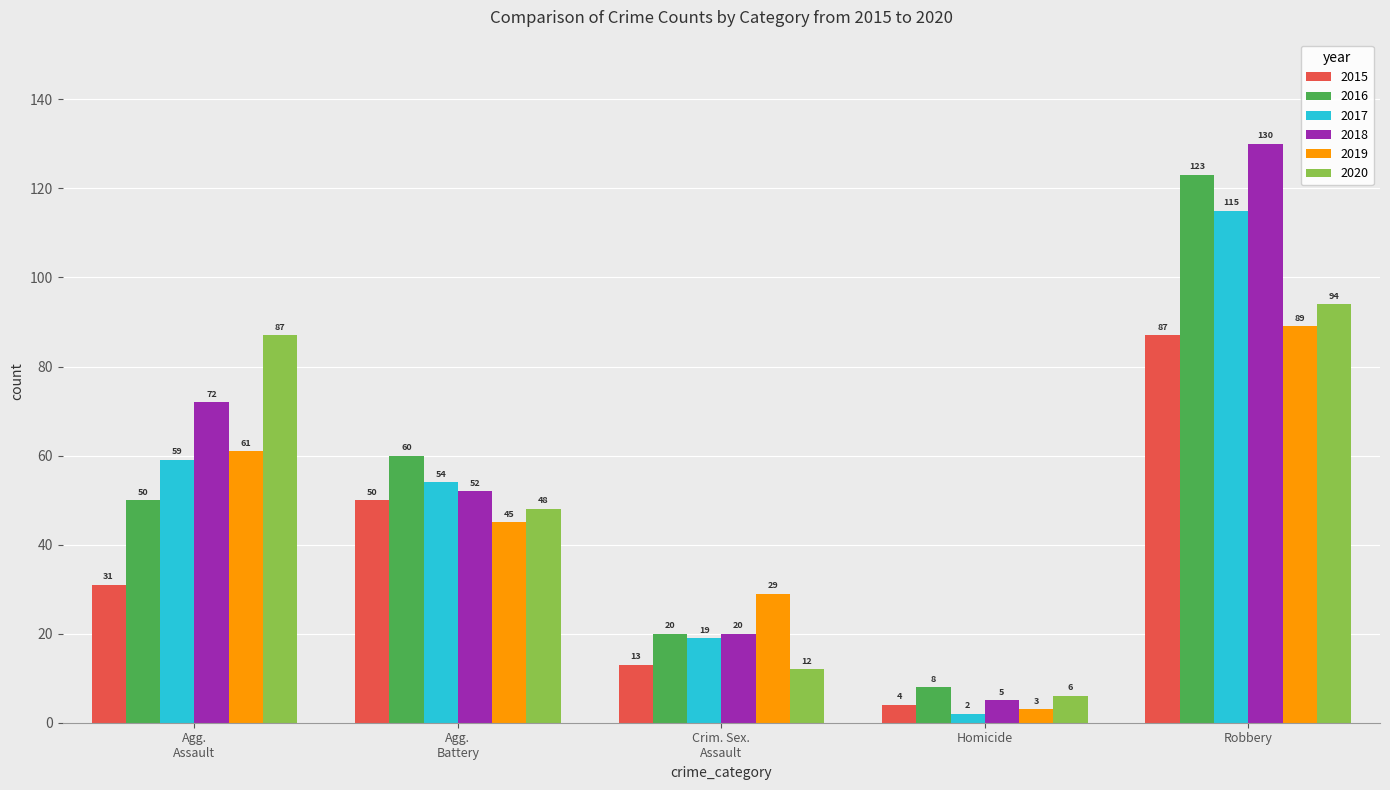

Which series has the largest total across all categories?

2018